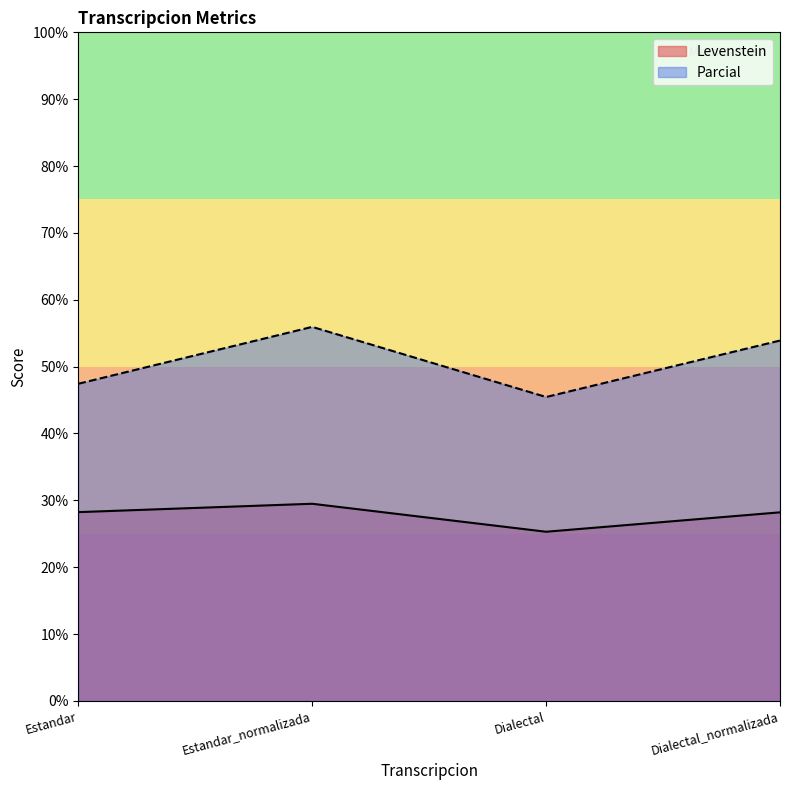

Reading left to right, list all the values displayed in this chart.

Levenstein: 28.2	29.5	25.3	28.2
Parcial: 47.4	55.9	45.5	53.9